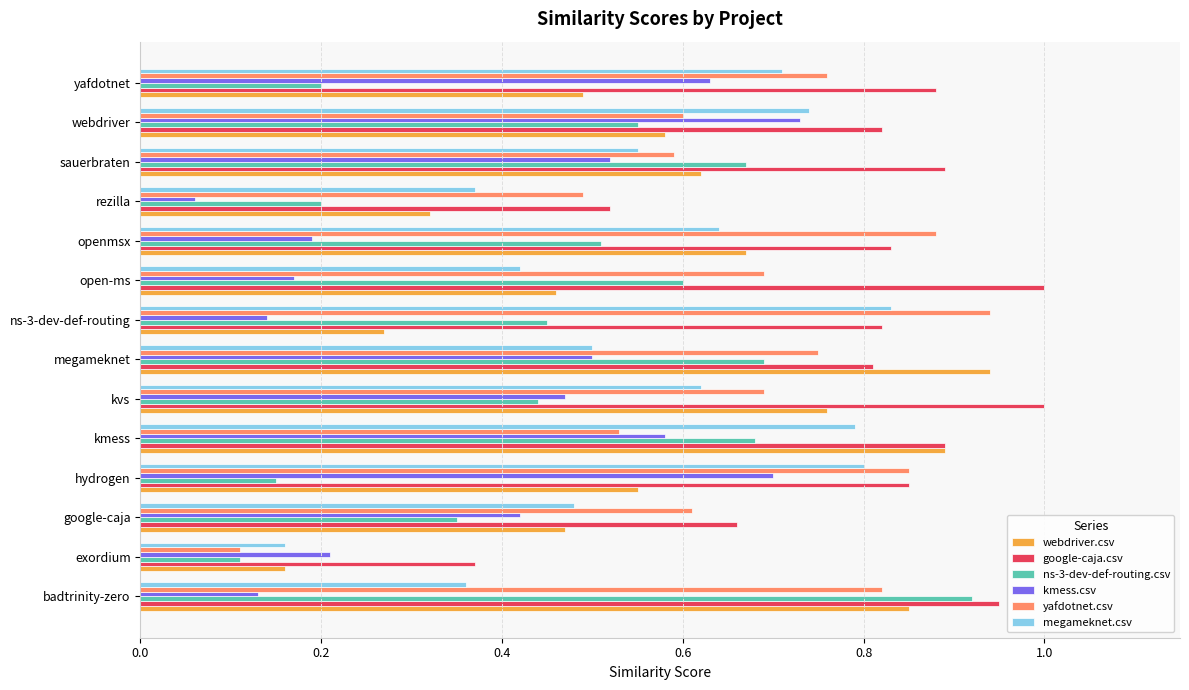

At how many categories does at least one series exceed 0?

14